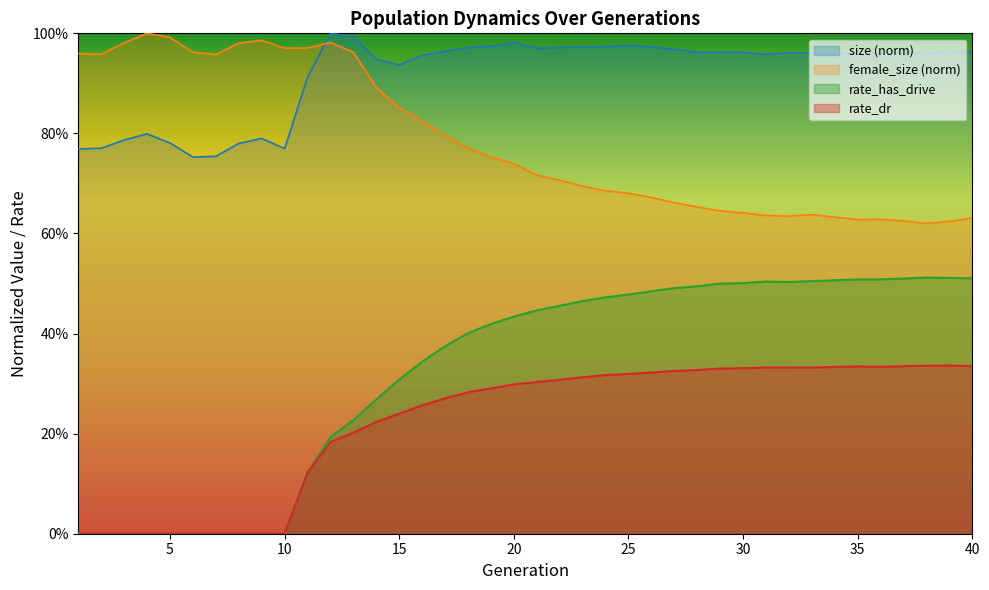

How many interior local valleys does the female_size series have?

6